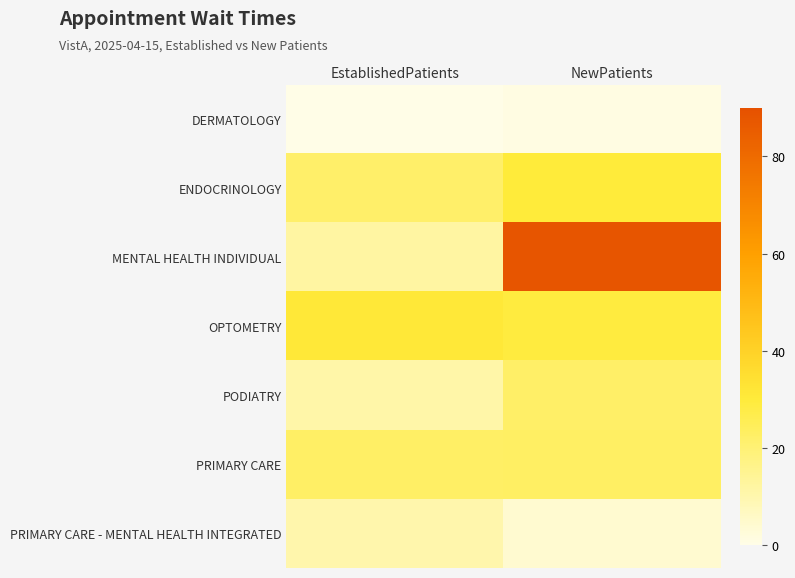

Count the number of data series in this chart.

7